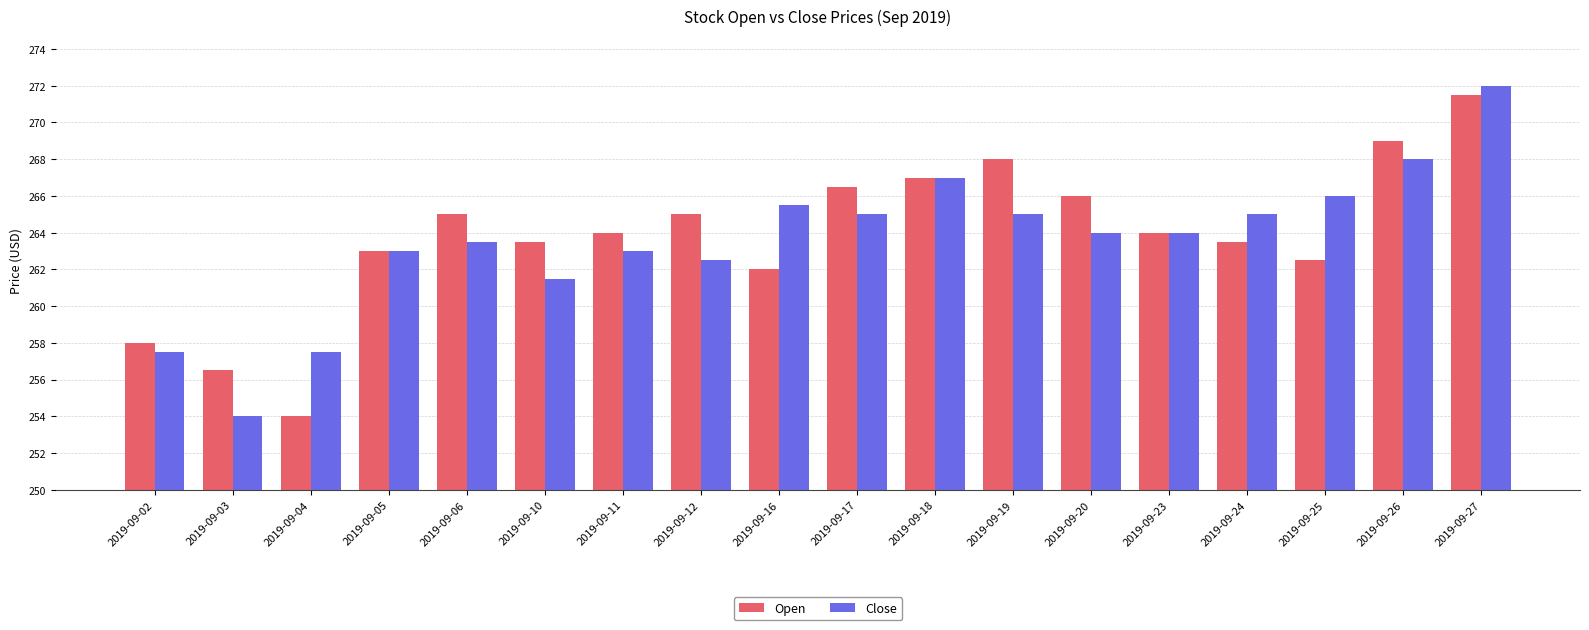

Which series changed the most between 2019-09-12 and 2019-09-19?

Open